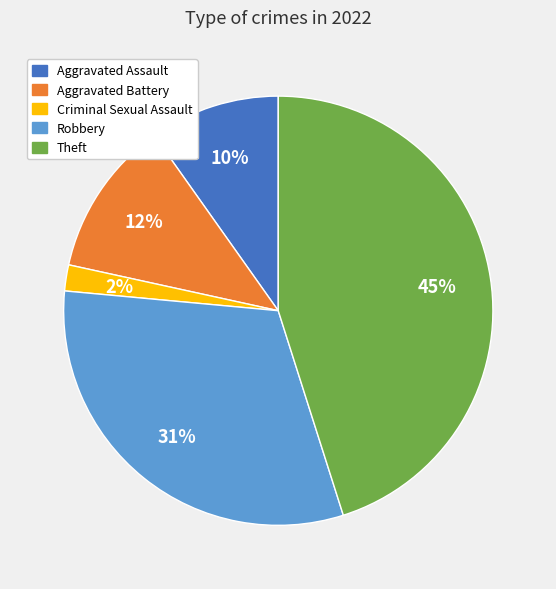

To the nearest percent, what is the difference between the largest and smallest slice percentages?

43%